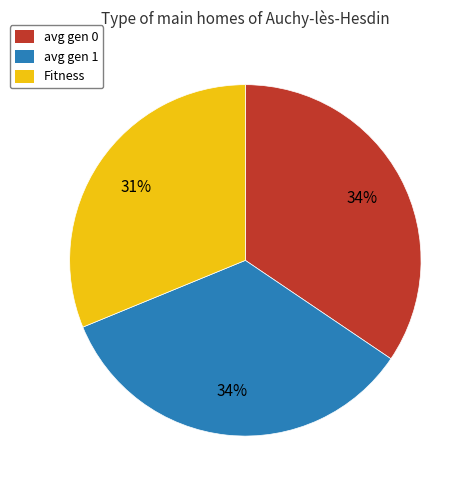

True or false: avg gen 1 accounts for 34% of the total.

True